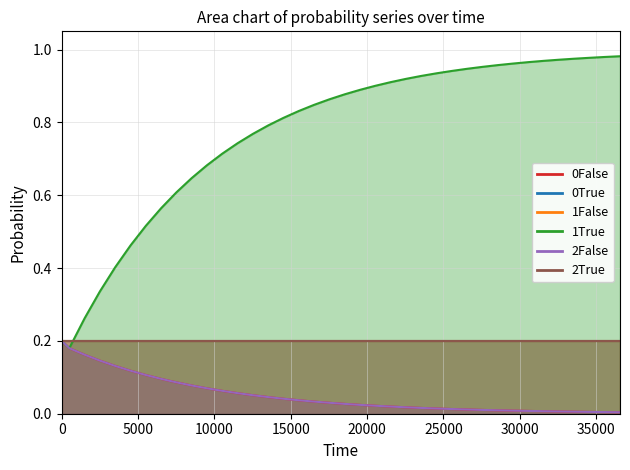

True or false: 1True has more than 2 interior local peaks.

False